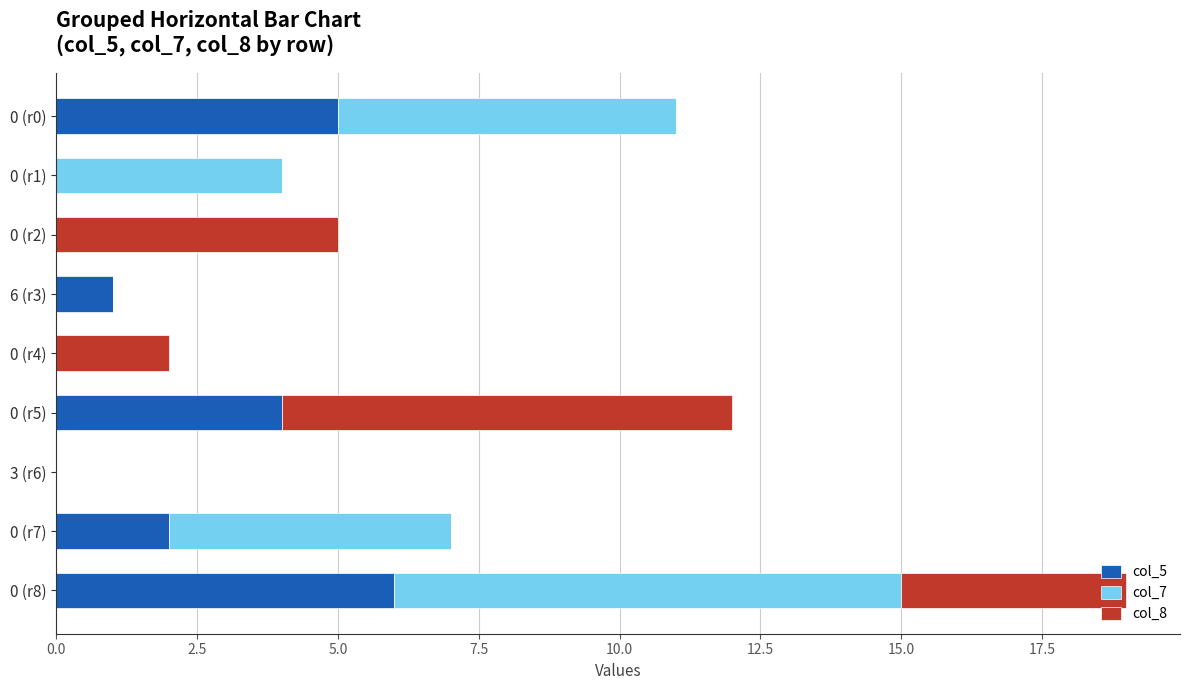

At which category is the sum across all series the highest?

0 (r8)